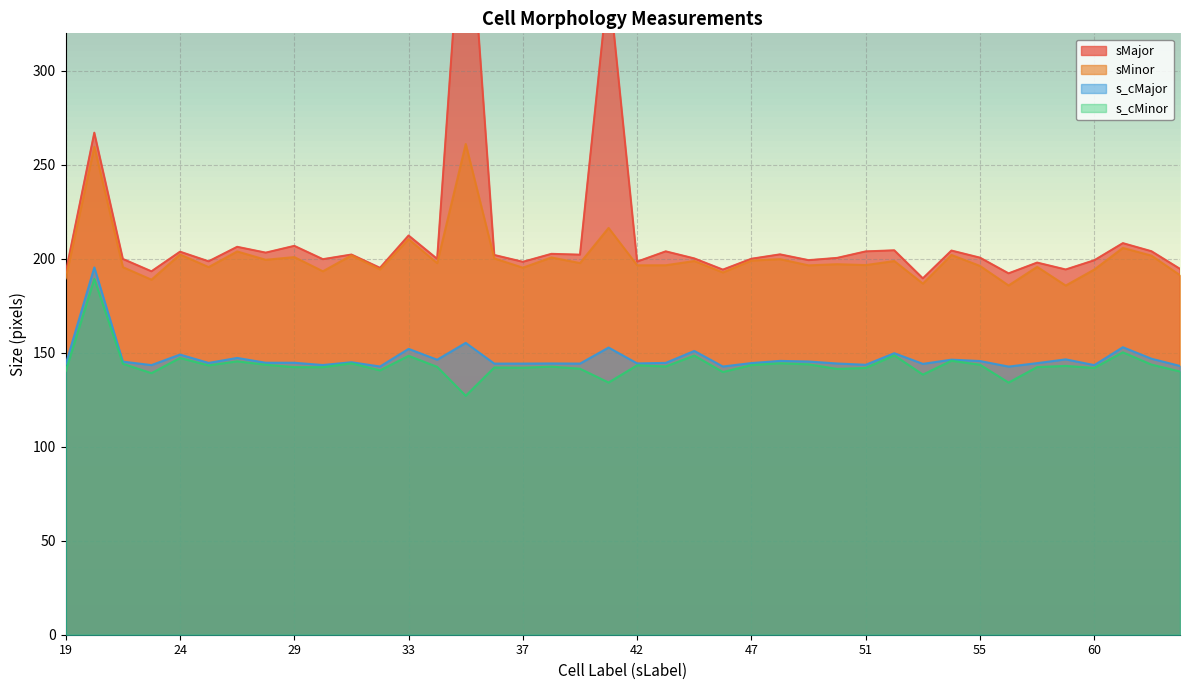

Is it true that sMinor equals 127.1 at 42?

False